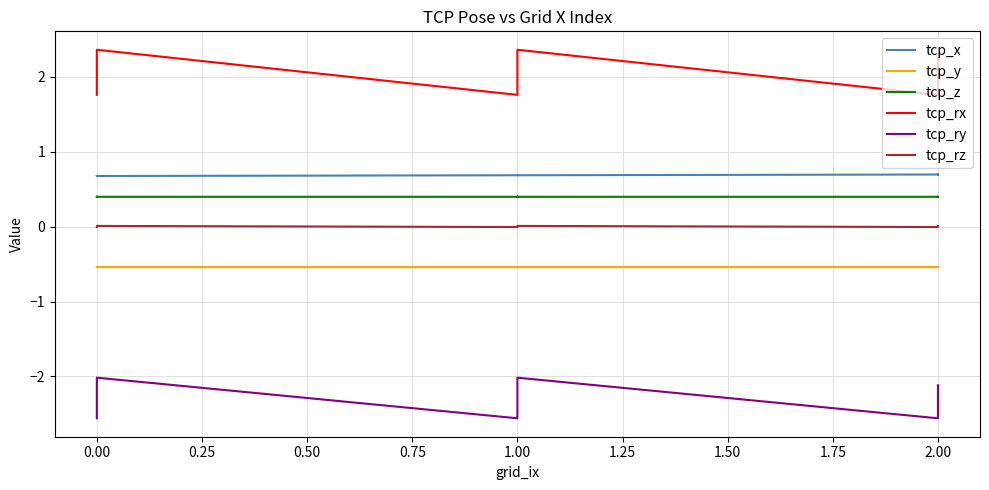

Reading left to right, transcribe all the data shown in this chart.

tcp_x: 0.7	0.7	0.7	0.7	0.7	0.7	0.7	0.7	0.7	0.7	0.7	0.7	0.7	0.7	0.7	0.7	0.7	0.7	0.7	0.7
tcp_y: -0.5	-0.5	-0.5	-0.5	-0.5	-0.5	-0.5	-0.5	-0.5	-0.5	-0.5	-0.5	-0.5	-0.5	-0.5	-0.5	-0.5	-0.5	-0.5	-0.5
tcp_z: 0.4	0.4	0.4	0.4	0.4	0.4	0.4	0.4	0.4	0.4	0.4	0.4	0.4	0.4	0.4	0.4	0.4	0.4	0.4	0.4
tcp_rx: 1.8	1.9	2.0	2.1	2.2	2.3	2.4	1.8	1.9	2.0	2.1	2.2	2.3	2.4	1.8	1.9	2.0	2.1	2.2	2.3
tcp_ry: -2.6	-2.5	-2.4	-2.3	-2.2	-2.1	-2.0	-2.6	-2.5	-2.4	-2.3	-2.2	-2.1	-2.0	-2.6	-2.5	-2.4	-2.3	-2.2	-2.1
tcp_rz: -0.0	-0.0	0.0	0.0	0.0	0.0	0.0	-0.0	-0.0	0.0	0.0	0.0	0.0	0.0	-0.0	-0.0	0.0	0.0	0.0	0.0